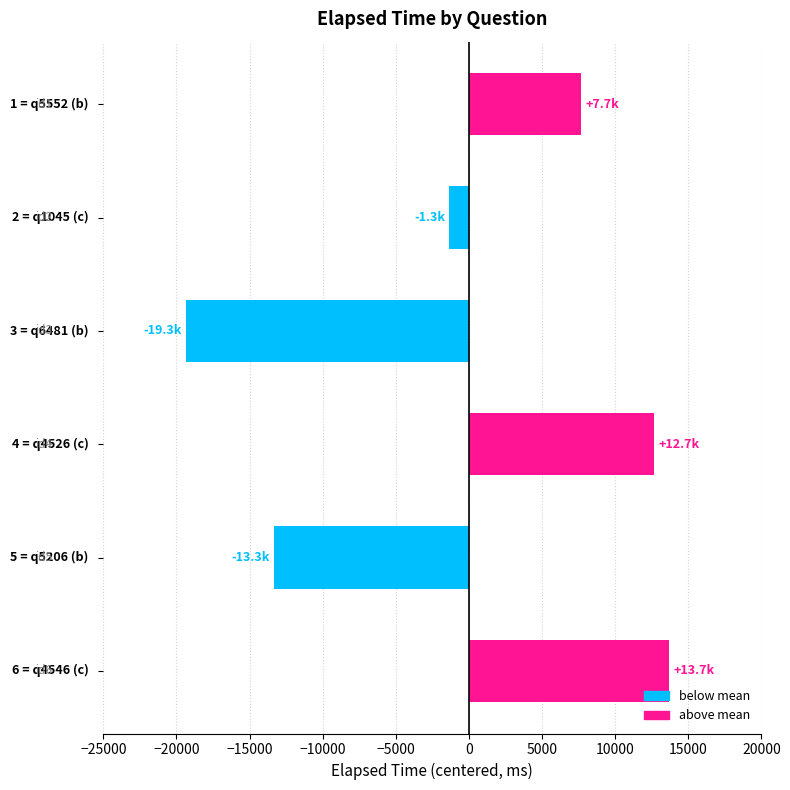

Reading top to bottom, transcribe all the data shown in this chart.

7666.7	-1333.3	-19333.3	12666.7	-13333.3	13666.7